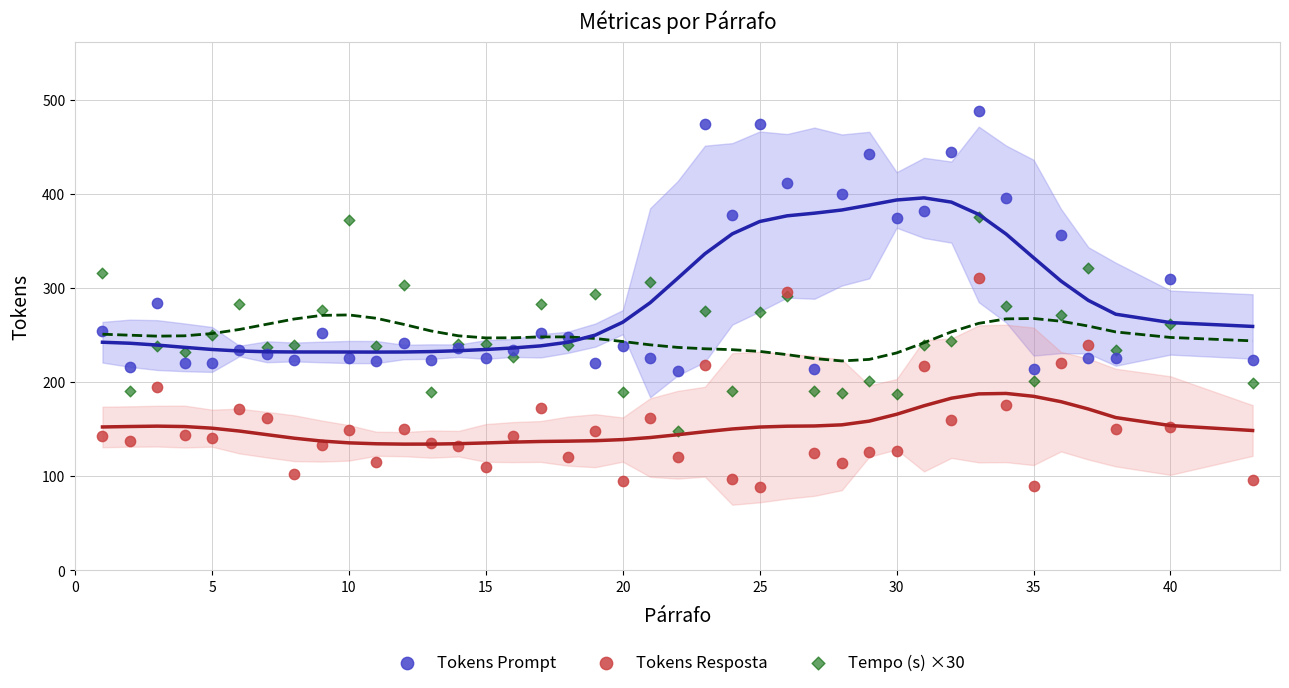

Which series has the widest spread of Y values?

Tokens Prompt